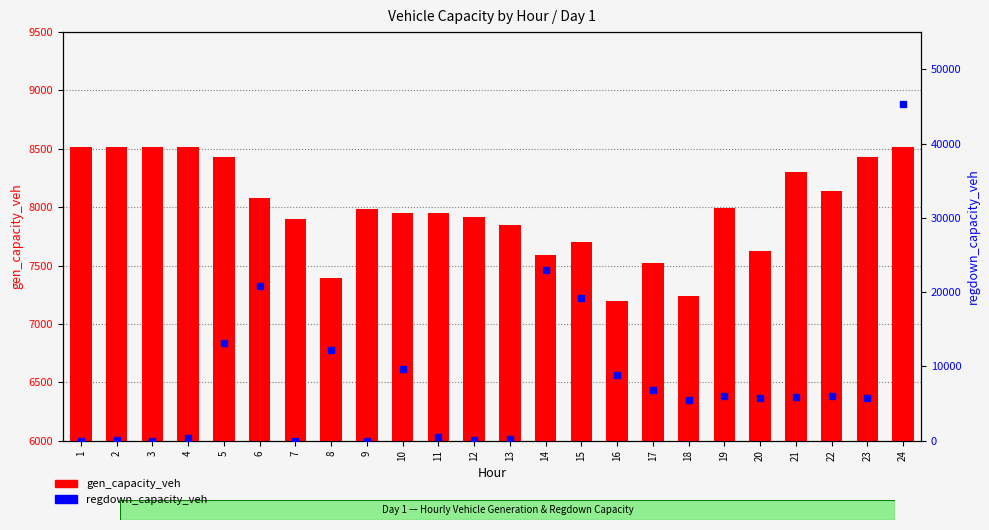

Which series changed the most between 8 and 12?

regdown_capacity_veh